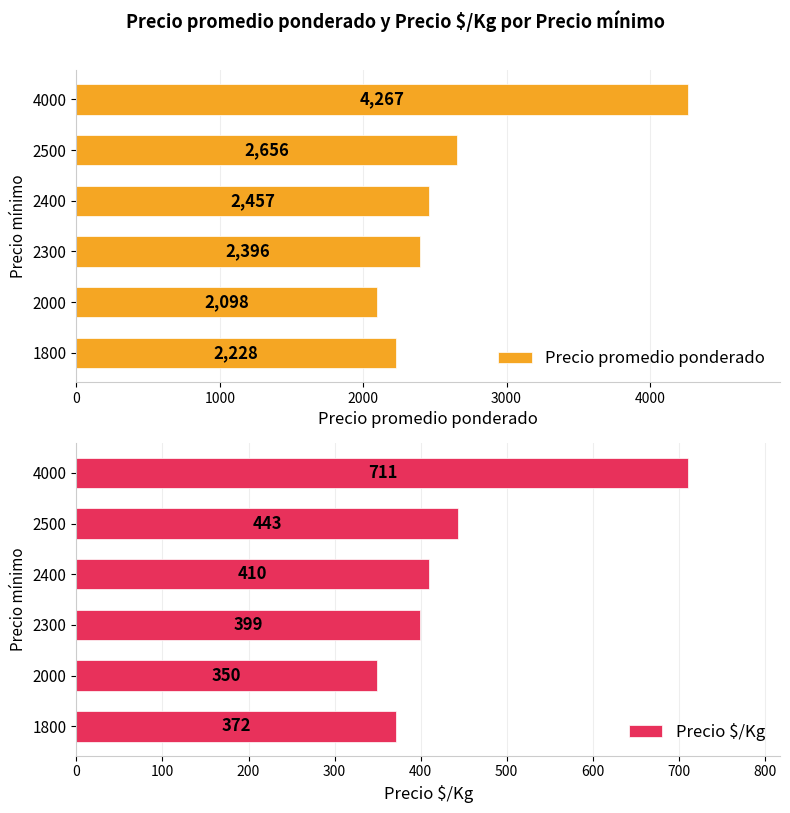

True or false: Precio promedio ponderado has a value of 2097.5 at 2000.

True